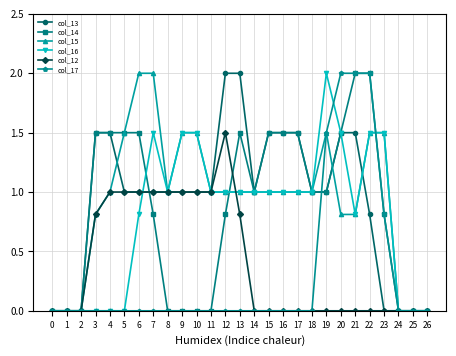

Is it true that col_13 equals 1.6 at 7?

False